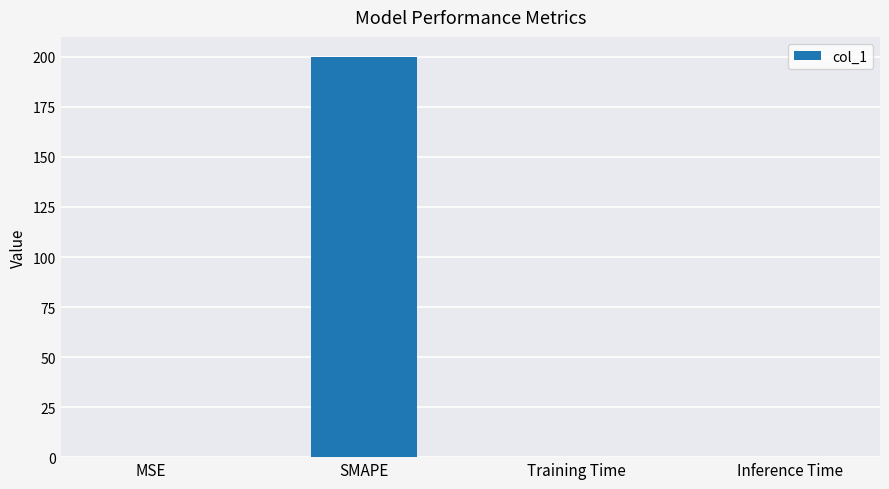

What is the greatest value displayed?

200.0